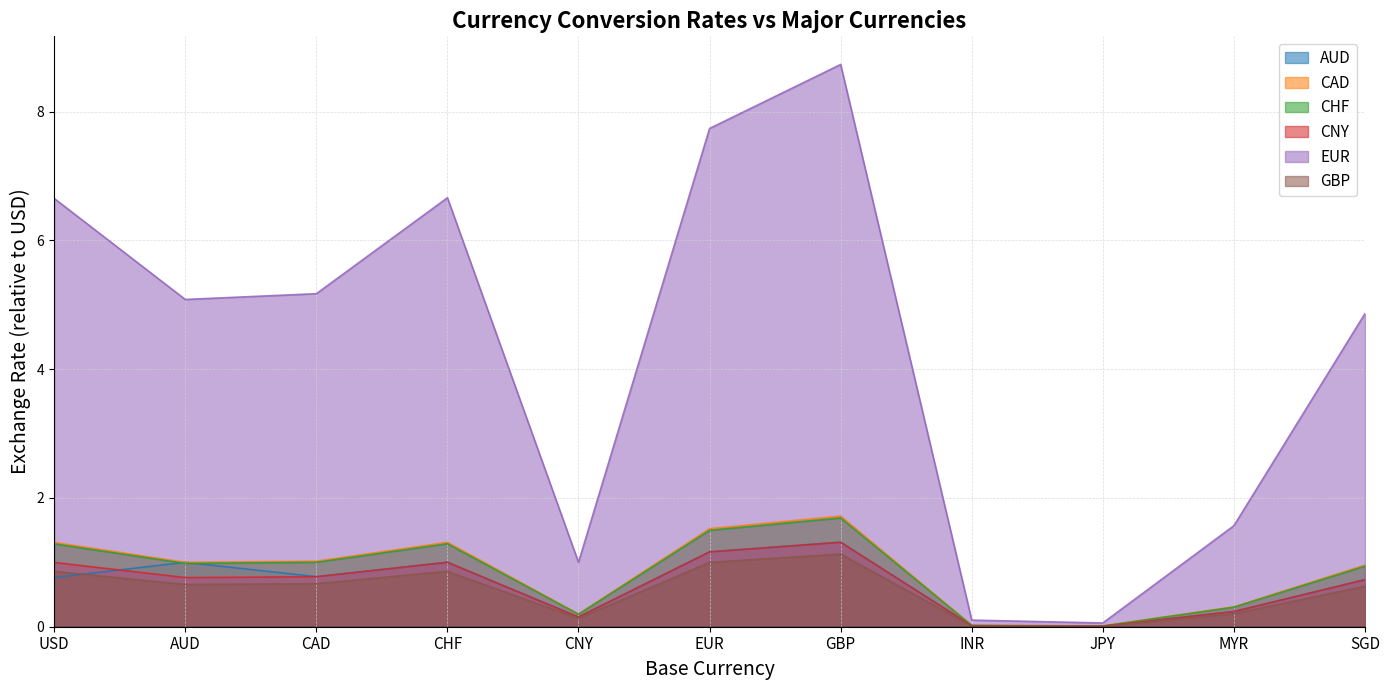

How many lines are shown in the chart?

6